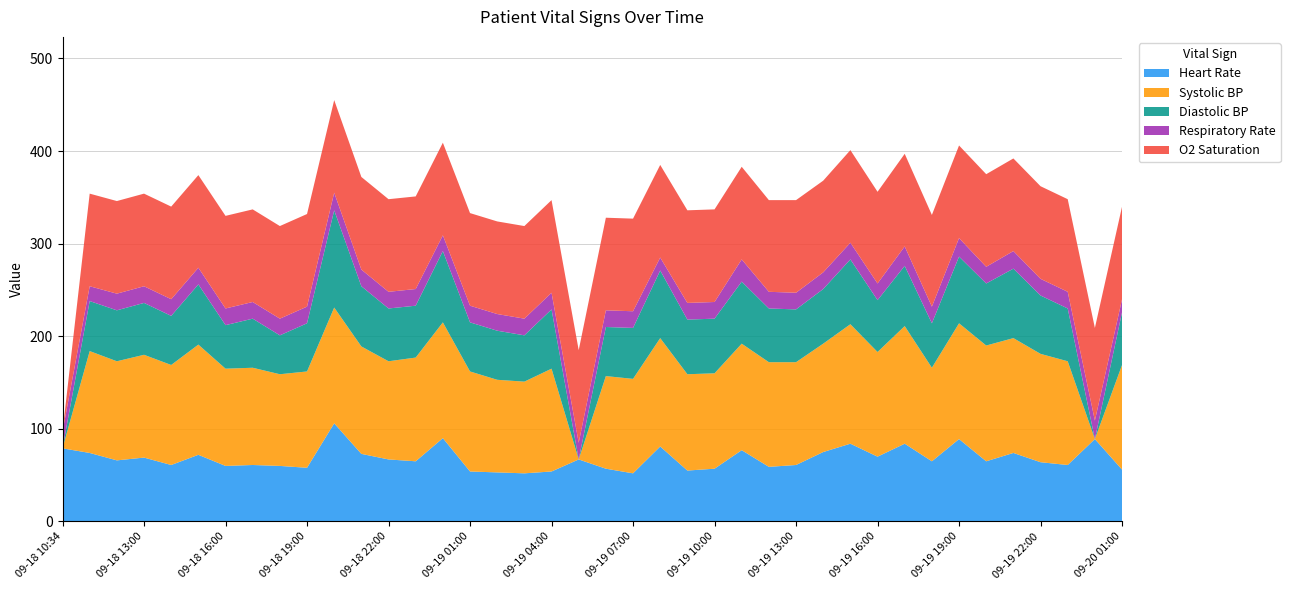

Reading right to left, extract all data points from this chart.

Heart Rate: 09-20 01:00=56	09-20 00:00=89	09-19 23:00=61	09-19 22:00=64	09-19 21:00=74	09-19 20:00=65	09-19 19:00=89	09-19 18:00=65	09-19 17:00=84	09-19 16:00=70	09-19 15:00=84	09-19 14:00=75	09-19 13:00=61	09-19 12:00=59	09-19 11:00=77	09-19 10:00=57	09-19 09:00=55	09-19 08:00=81	09-19 07:00=52	09-19 06:00=57	09-19 05:00=67	09-19 04:00=54	09-19 03:00=52	09-19 02:00=53	09-19 01:00=54	09-19 00:00=90	09-18 23:00=65	09-18 22:00=67	09-18 21:00=73	09-18 20:00=106	09-18 19:00=58	09-18 18:00=60	09-18 17:00=61	09-18 16:00=60	09-18 15:00=72	09-18 14:00=61	09-18 13:00=69	09-18 12:00=66	09-18 11:00=74	09-18 10:34=79
Systolic BP: 09-20 01:00=113	09-20 00:00=0	09-19 23:00=112	09-19 22:00=117	09-19 21:00=124	09-19 20:00=125	09-19 19:00=125	09-19 18:00=101	09-19 17:00=127	09-19 16:00=113	09-19 15:00=129	09-19 14:00=117	09-19 13:00=111	09-19 12:00=113	09-19 11:00=115	09-19 10:00=103	09-19 09:00=104	09-19 08:00=117	09-19 07:00=102	09-19 06:00=100	09-19 05:00=0	09-19 04:00=111	09-19 03:00=99	09-19 02:00=100	09-19 01:00=108	09-19 00:00=125	09-18 23:00=112	09-18 22:00=106	09-18 21:00=116	09-18 20:00=125	09-18 19:00=104	09-18 18:00=99	09-18 17:00=105	09-18 16:00=105	09-18 15:00=119	09-18 14:00=108	09-18 13:00=111	09-18 12:00=107	09-18 11:00=110	09-18 10:34=0
Diastolic BP: 09-20 01:00=57	09-20 00:00=0	09-19 23:00=57	09-19 22:00=63	09-19 21:00=75	09-19 20:00=67	09-19 19:00=72	09-19 18:00=48	09-19 17:00=65	09-19 16:00=56	09-19 15:00=70	09-19 14:00=59	09-19 13:00=57	09-19 12:00=58	09-19 11:00=67	09-19 10:00=59	09-19 09:00=59	09-19 08:00=73	09-19 07:00=55	09-19 06:00=53	09-19 05:00=0	09-19 04:00=64	09-19 03:00=50	09-19 02:00=53	09-19 01:00=53	09-19 00:00=77	09-18 23:00=56	09-18 22:00=57	09-18 21:00=65	09-18 20:00=105	09-18 19:00=52	09-18 18:00=42	09-18 17:00=53	09-18 16:00=47	09-18 15:00=65	09-18 14:00=53	09-18 13:00=56	09-18 12:00=55	09-18 11:00=54	09-18 10:34=0
Respiratory Rate: 09-20 01:00=14	09-20 00:00=20	09-19 23:00=18	09-19 22:00=18	09-19 21:00=19	09-19 20:00=18	09-19 19:00=20	09-19 18:00=18	09-19 17:00=21	09-19 16:00=18	09-19 15:00=18	09-19 14:00=18	09-19 13:00=18	09-19 12:00=18	09-19 11:00=24	09-19 10:00=18	09-19 09:00=18	09-19 08:00=14	09-19 07:00=18	09-19 06:00=18	09-19 05:00=18	09-19 04:00=18	09-19 03:00=18	09-19 02:00=18	09-19 01:00=18	09-19 00:00=17	09-18 23:00=18	09-18 22:00=18	09-18 21:00=18	09-18 20:00=19	09-18 19:00=18	09-18 18:00=18	09-18 17:00=18	09-18 16:00=18	09-18 15:00=18	09-18 14:00=18	09-18 13:00=18	09-18 12:00=18	09-18 11:00=16	09-18 10:34=18
O2 Saturation: 09-20 01:00=100	09-20 00:00=100	09-19 23:00=100	09-19 22:00=100	09-19 21:00=100	09-19 20:00=100	09-19 19:00=100	09-19 18:00=99	09-19 17:00=100	09-19 16:00=99	09-19 15:00=100	09-19 14:00=99	09-19 13:00=100	09-19 12:00=99	09-19 11:00=100	09-19 10:00=100	09-19 09:00=100	09-19 08:00=100	09-19 07:00=100	09-19 06:00=100	09-19 05:00=100	09-19 04:00=100	09-19 03:00=100	09-19 02:00=100	09-19 01:00=100	09-19 00:00=100	09-18 23:00=100	09-18 22:00=100	09-18 21:00=100	09-18 20:00=100	09-18 19:00=100	09-18 18:00=100	09-18 17:00=100	09-18 16:00=100	09-18 15:00=100	09-18 14:00=100	09-18 13:00=100	09-18 12:00=100	09-18 11:00=100	09-18 10:34=0